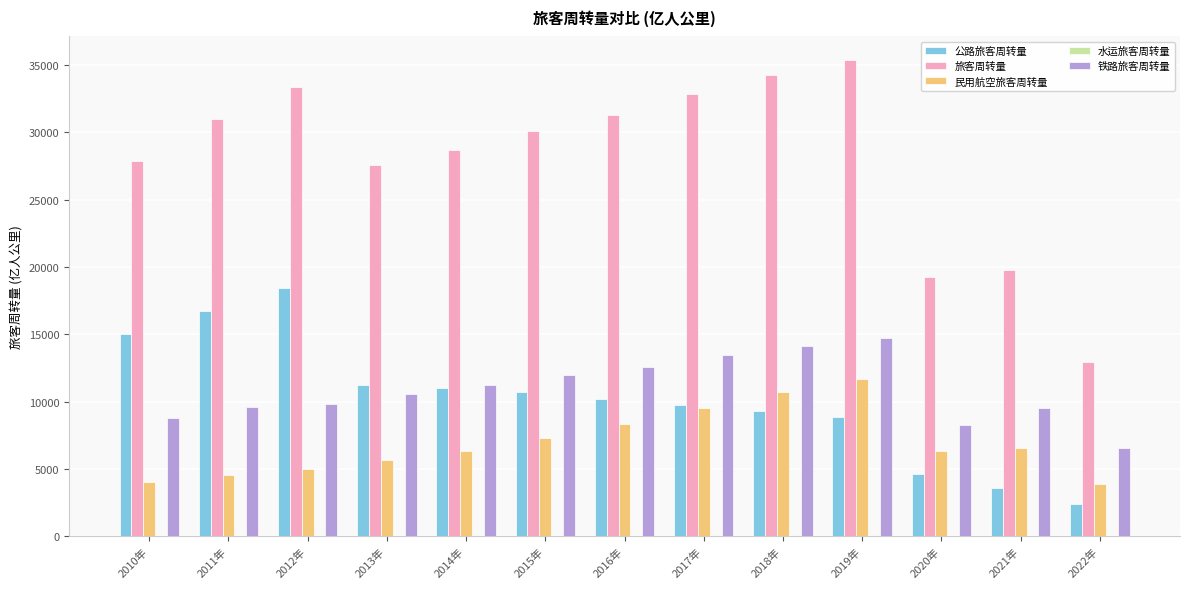

How many data points in 旅客周转量 are above 30058?

7